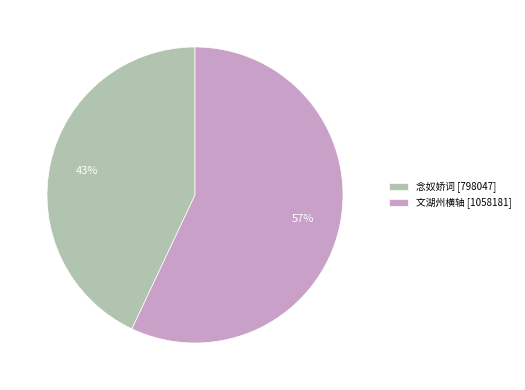

What is the majority slice?

文湖州横轴 [1058181]